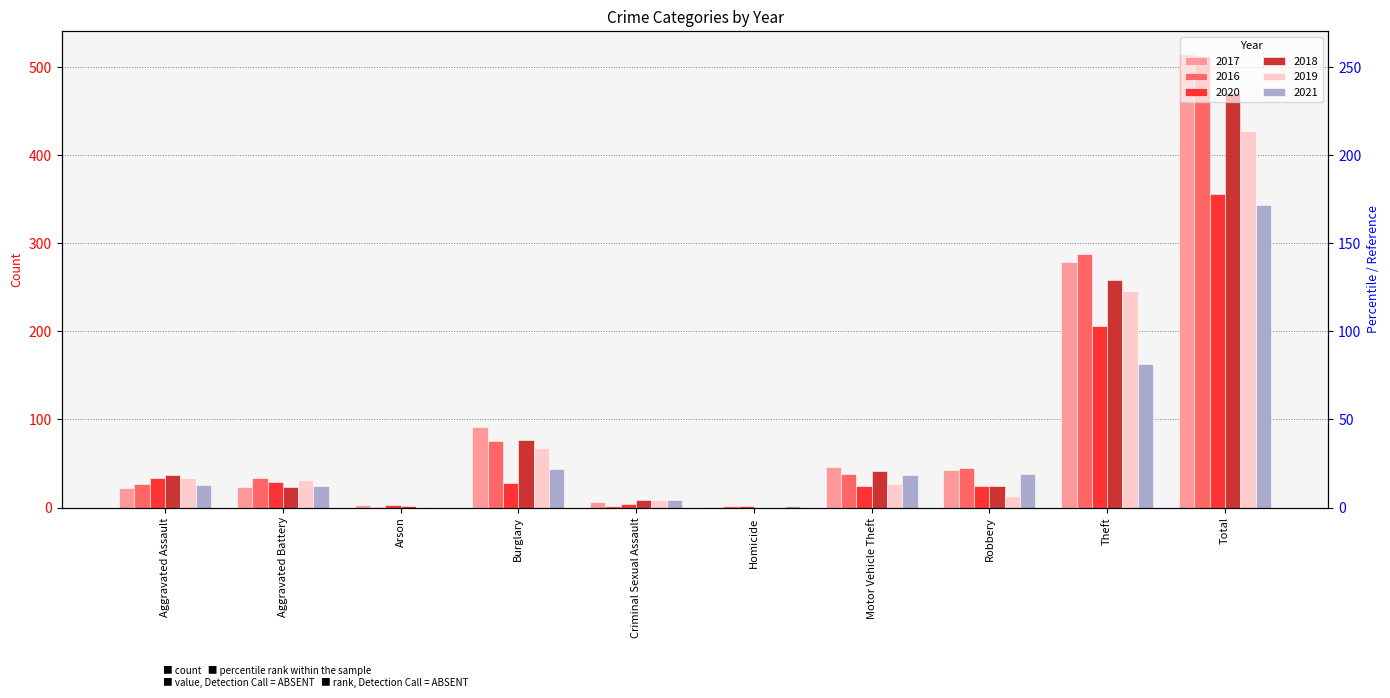

What position from the right is Homicide?

5